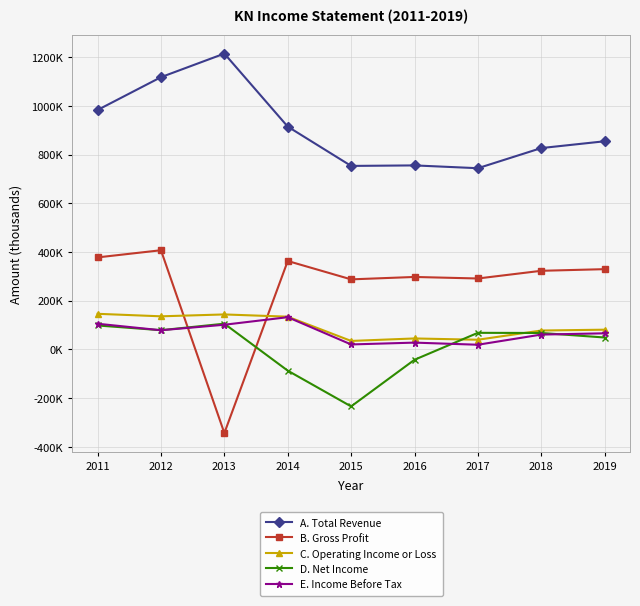

Reading left to right, what are all the values shown in this chart?

A. Total Revenue: 2011=983300	2012=1118000	2013=1214800	2014=915000	2015=753600	2016=755700	2017=744200	2018=826900	2019=854800
B. Gross Profit: 2011=378000	2012=407400	2013=-343300	2014=363200	2015=287800	2016=297700	2017=291400	2018=323000	2019=329700
C. Operating Income or Loss: 2011=146400	2012=136100	2013=143800	2014=134600	2015=35000	2016=45200	2017=39900	2018=77800	2019=81200
D. Net Income: 2011=98500	2012=79100	2013=105800	2014=-87000	2015=-233800	2016=-42300	2017=68300	2018=67700	2019=49100
E. Income Before Tax: 2011=105600	2012=78900	2013=101500	2014=132500	2015=20600	2016=28100	2017=19400	2018=61100	2019=66300